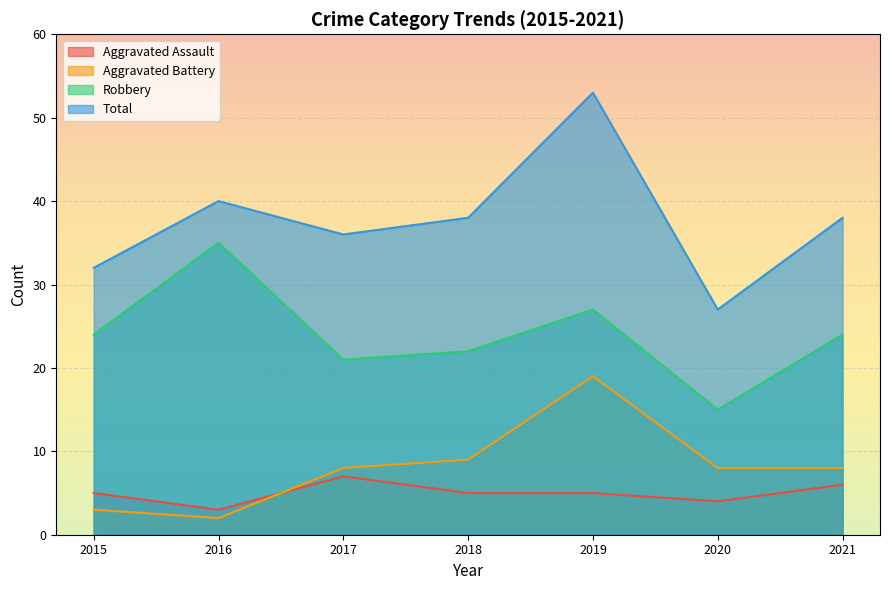

How many interior local valleys does the Aggravated Assault series have?

2